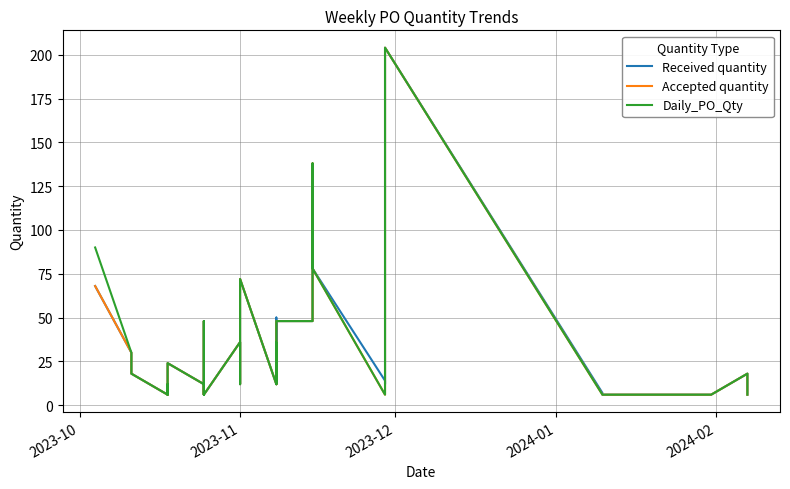

Reading right to left, list all the values displayed in this chart.

Received quantity: 6	18	6	6	6	6	6	6	6	6	7	204	12	14	78	114	48	48	12	50	12	72	12	36	6	48	6	6	12	12	24	6	12	6	6	18	18	18	30	68
Accepted quantity: 6	18	6	6	6	6	6	6	6	6	6	204	12	6	78	138	48	48	12	36	12	72	12	36	6	48	6	6	12	12	24	6	12	6	6	18	18	18	30	68
Daily_PO_Qty: 6	18	6	6	6	6	6	6	6	6	6	204	12	6	78	138	48	48	12	36	12	72	12	36	6	48	6	6	12	12	24	6	12	6	6	18	18	18	30	90